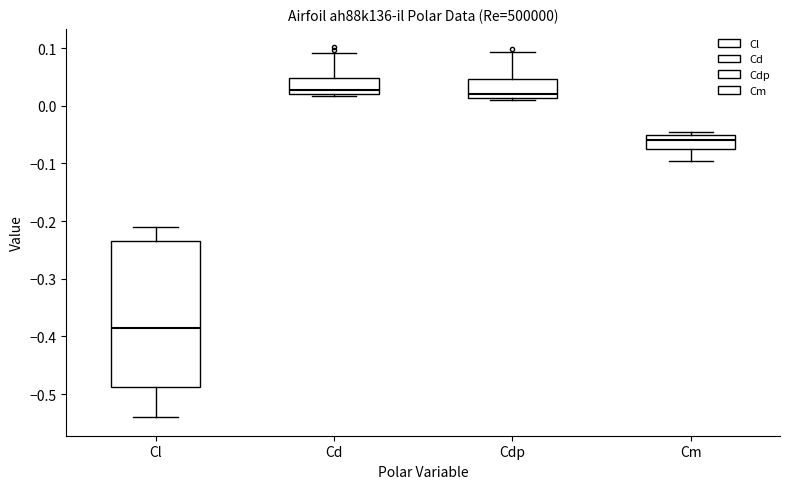

Where is the lower edge of the box for Cd on the y-axis? The values are not printed on the chart, so give them approximately, as read against the axis.

0.02